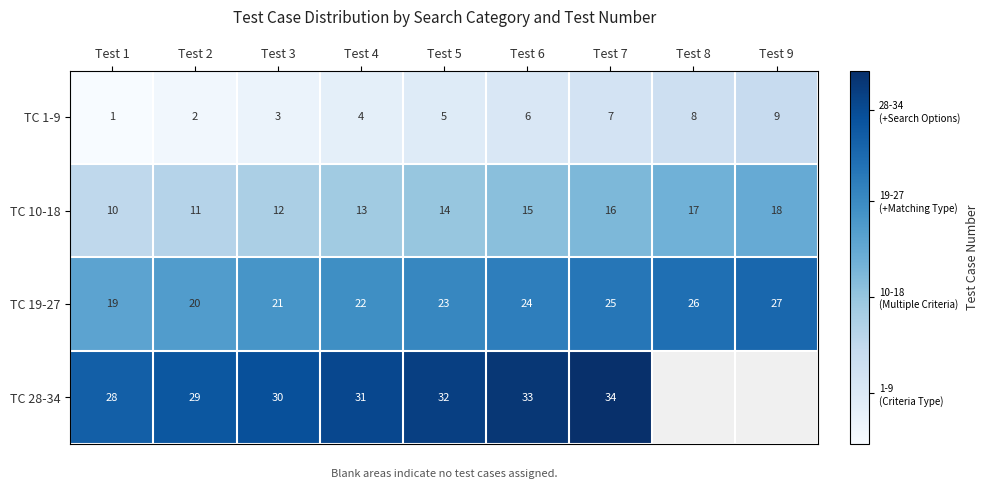

How many categories are shown in the chart?

9